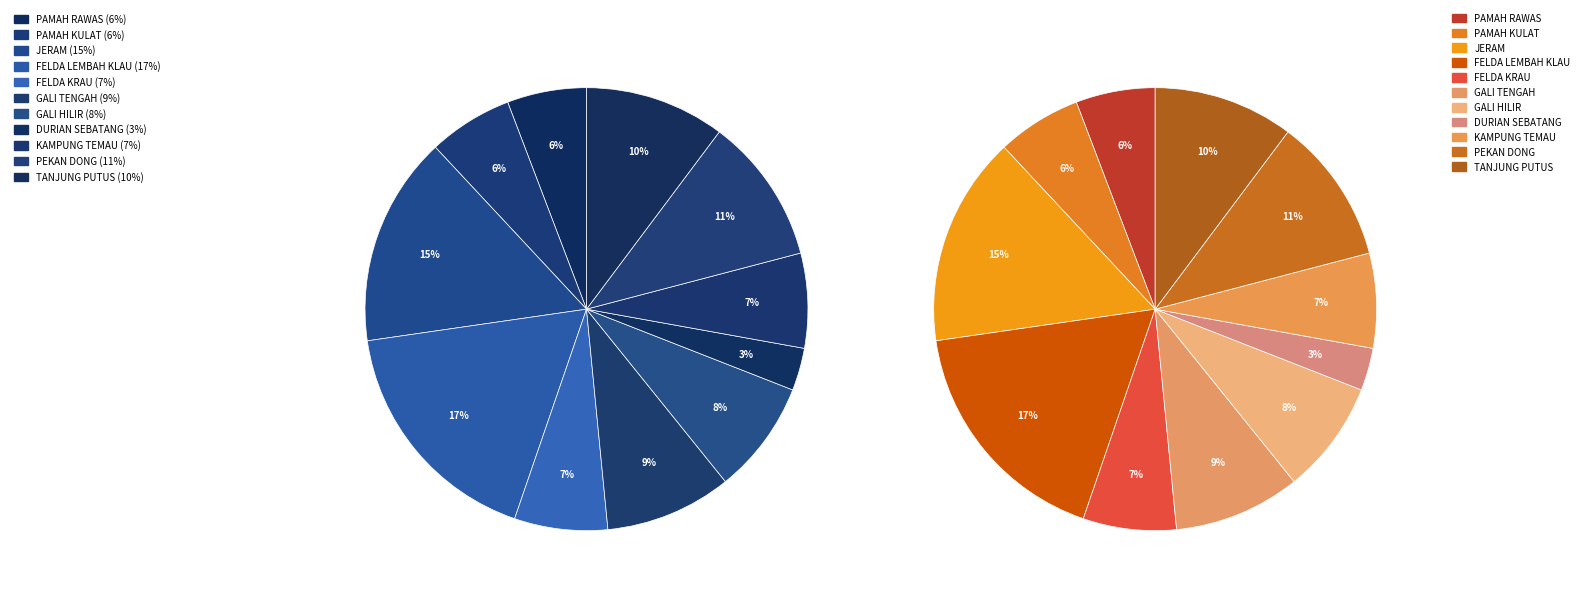

To the nearest percent, what is the difference between the TANJUNG PUTUS and PAMAH RAWAS slice percentages?

4%